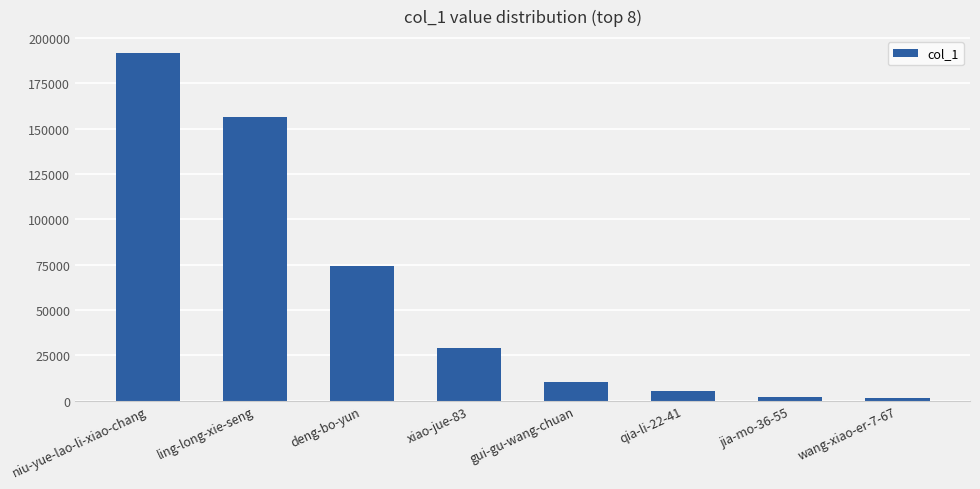

What is the label of the 1st bar from the left?

niu-yue-lao-li-xiao-chang